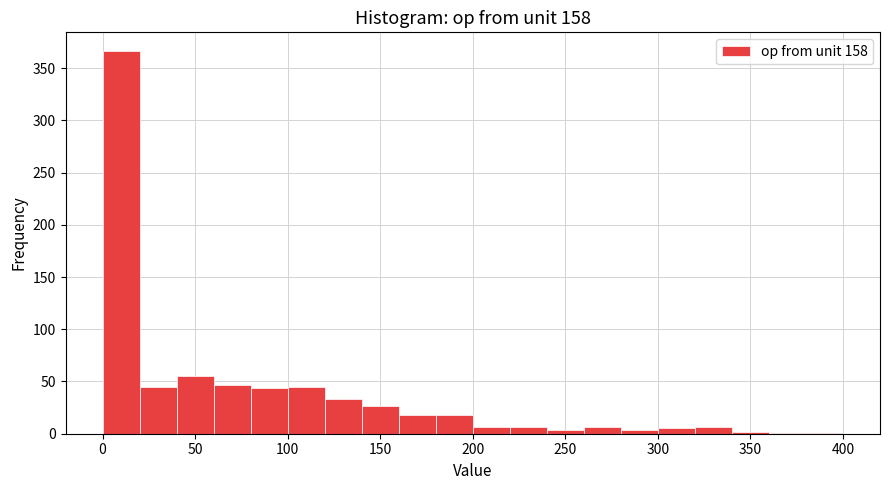

Reading left to right, list every bar in this chart as the range it spans on the x-axis followed by its height. The values are not printed on the chart, so give them approximately, as read against the axis.

0 to 20: 365
20 to 40: 45
40 to 60: 55
60 to 80: 45
80 to 100: 45
100 to 120: 45
120 to 140: 35
140 to 160: 25
160 to 180: 20
180 to 200: 20
200 to 220: 5
220 to 240: 5
240 to 260: under 5
260 to 280: 5
280 to 300: under 5
300 to 320: 5
320 to 340: 5
340 to 360: under 5
360 to 380: under 5
380 to 400: under 5